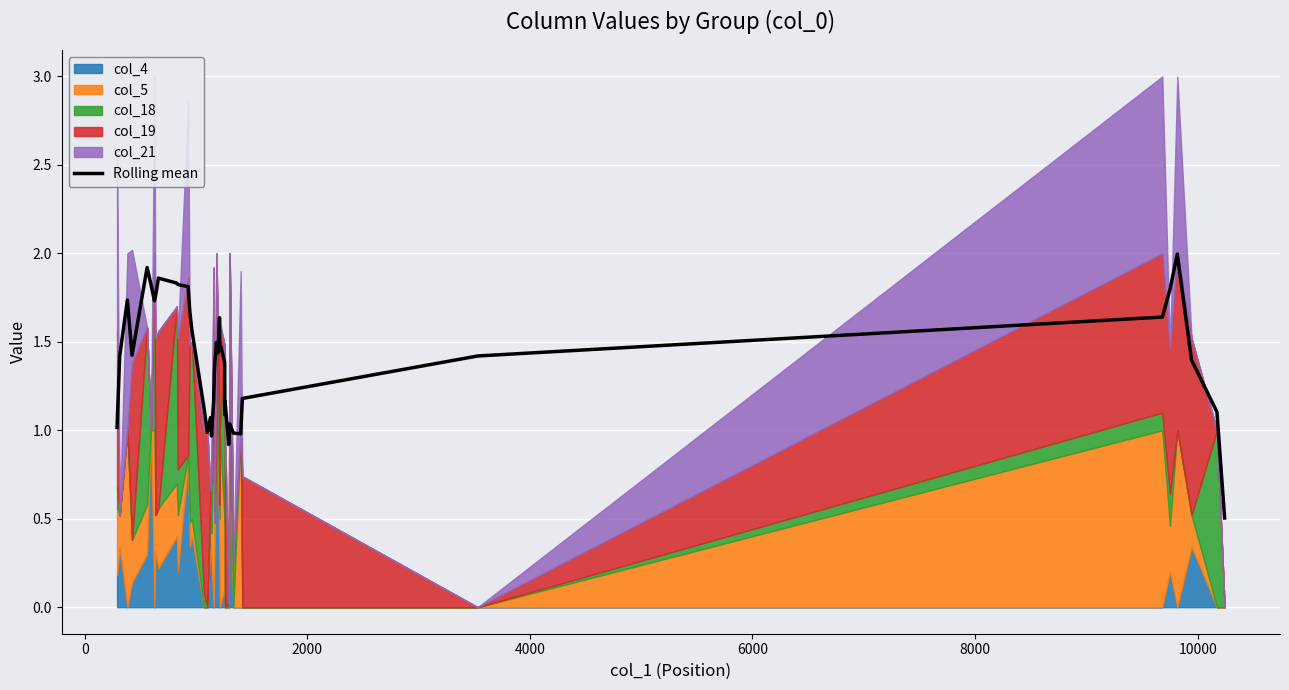

What is the minimum value for Rolling mean?

0.5